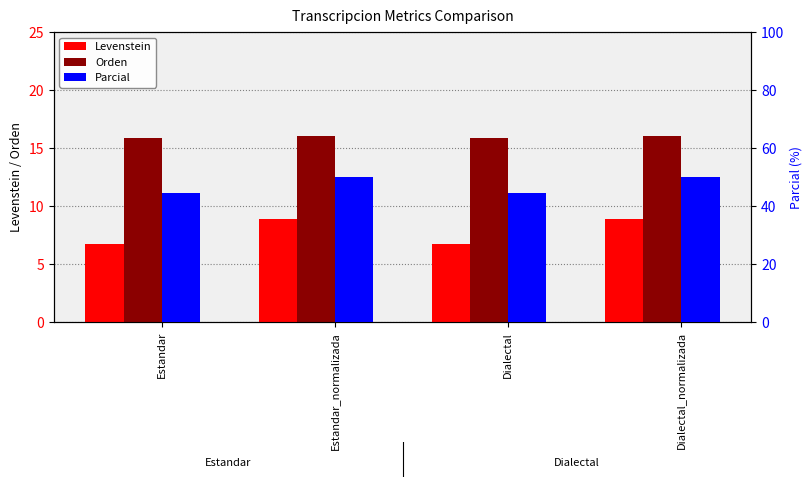

Which series has the largest total across all categories?

Parcial